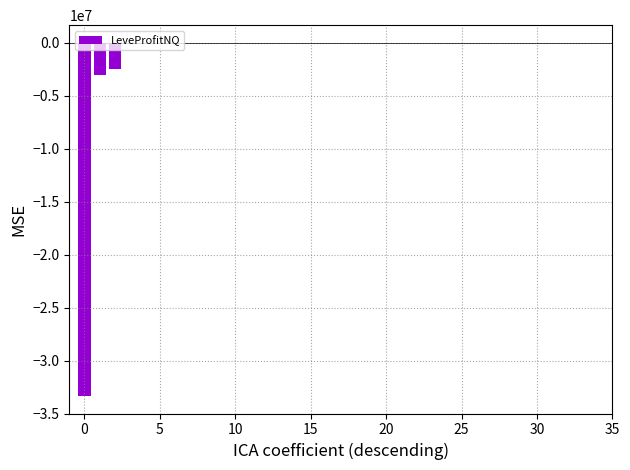

What is the sum of all values?

-38981543.8